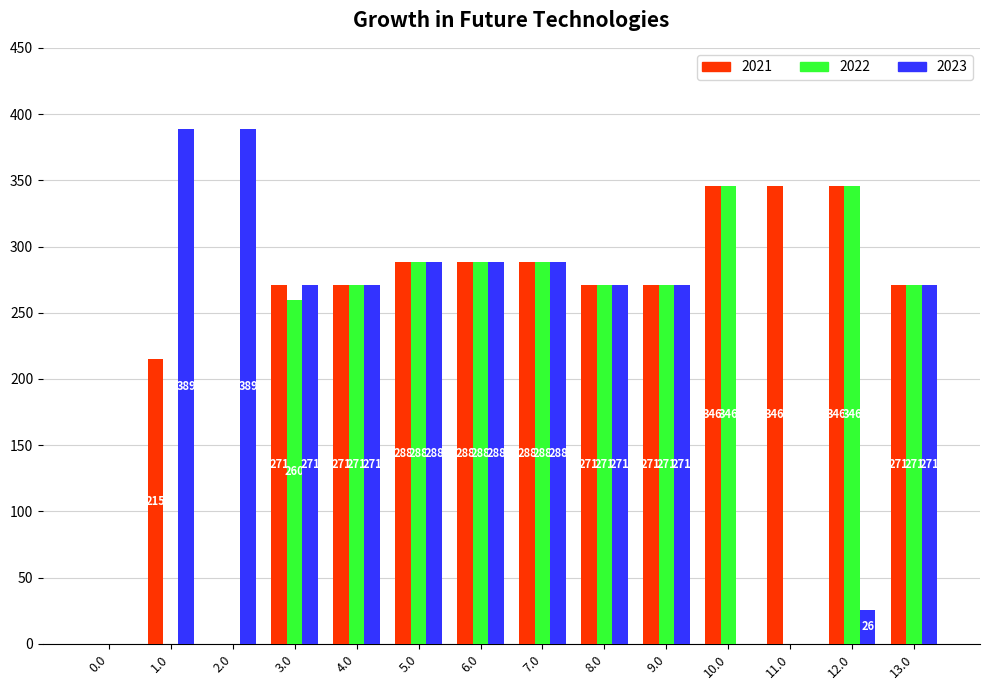

What is the total value across all series at 9.0?

813.0